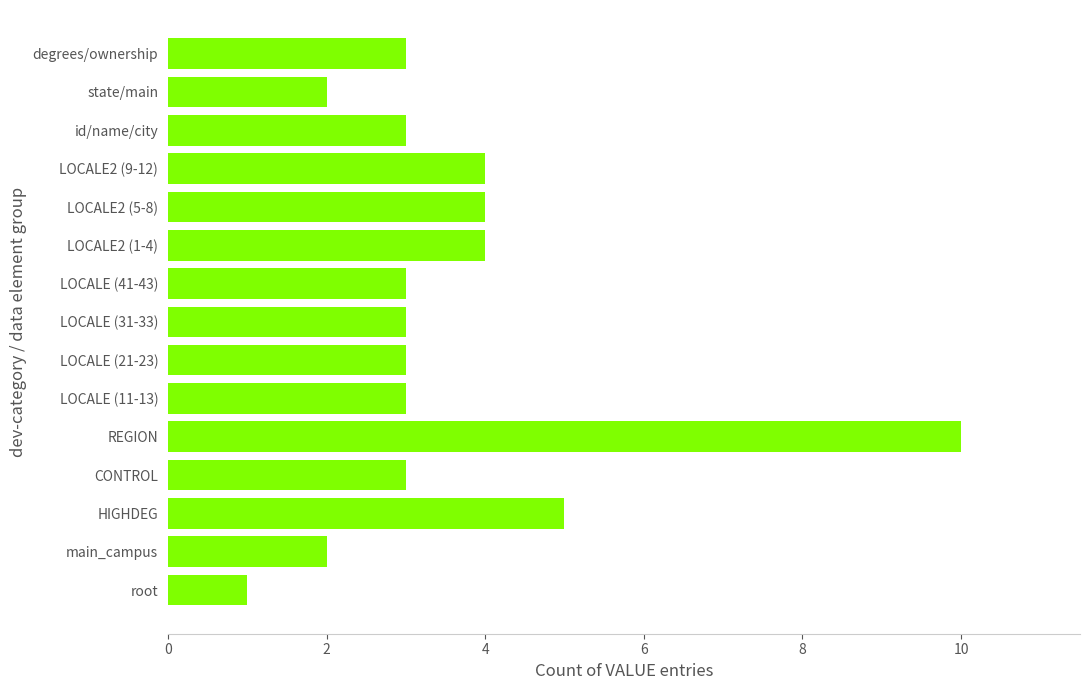

Is it true that the value at state/main is 1?

False